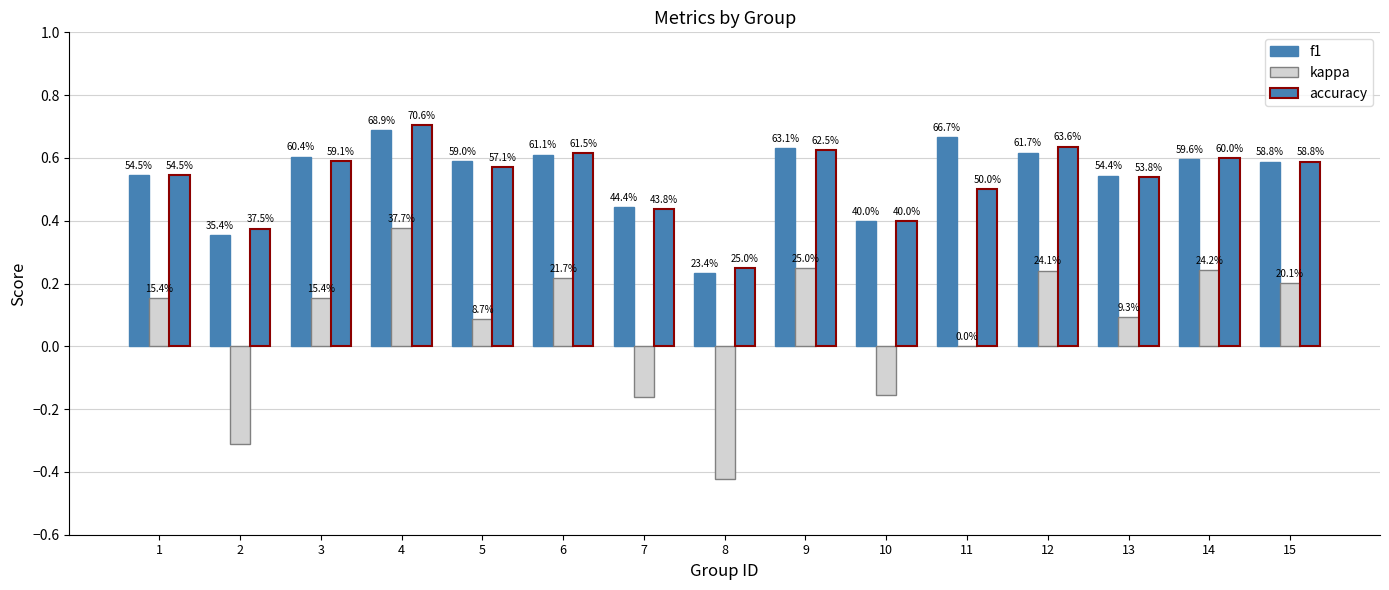

What is the total value across all series at 6?

1.4